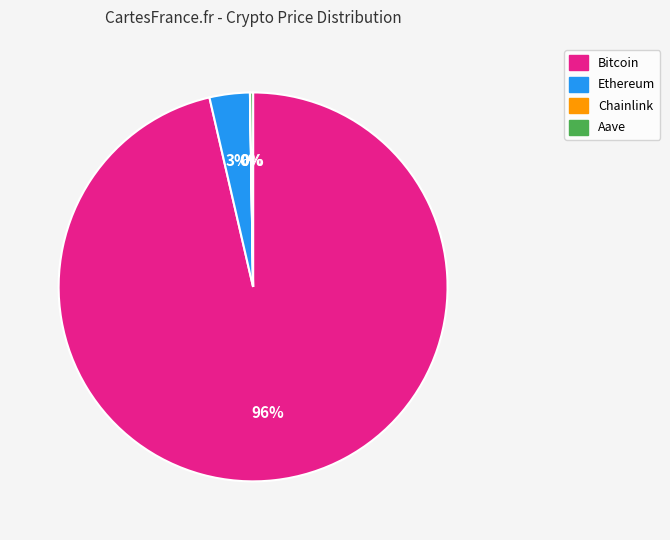

Does any single category account for the majority?

Yes